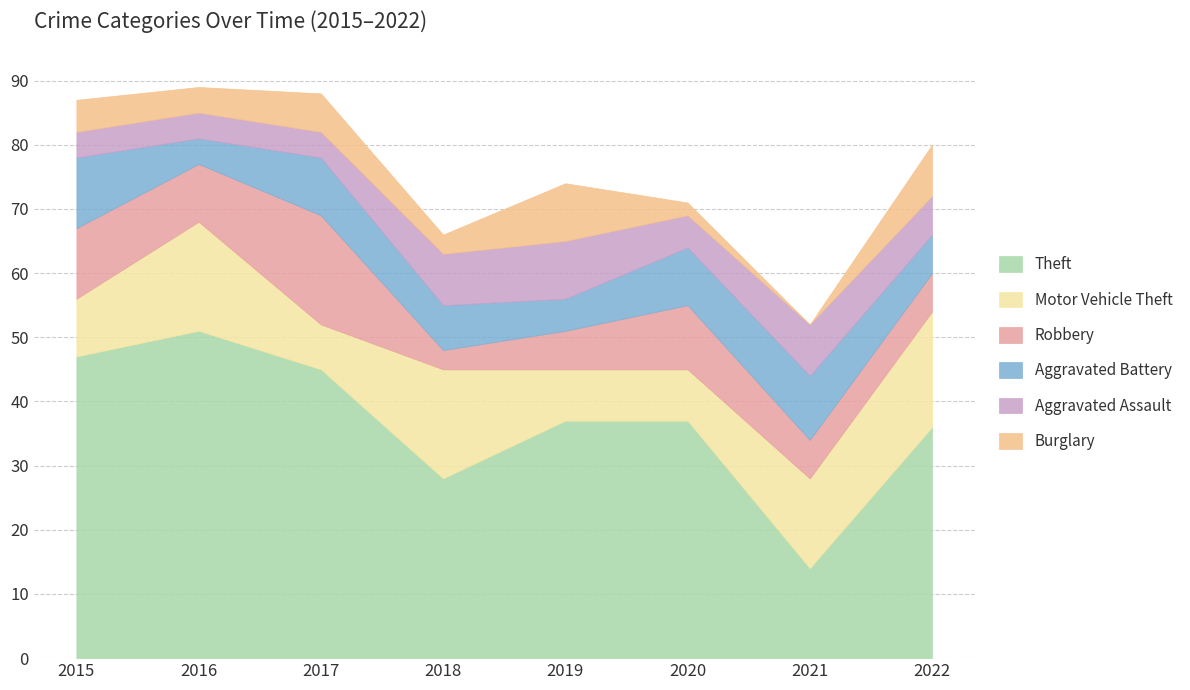

How many data points in Burglary are above 5?

3